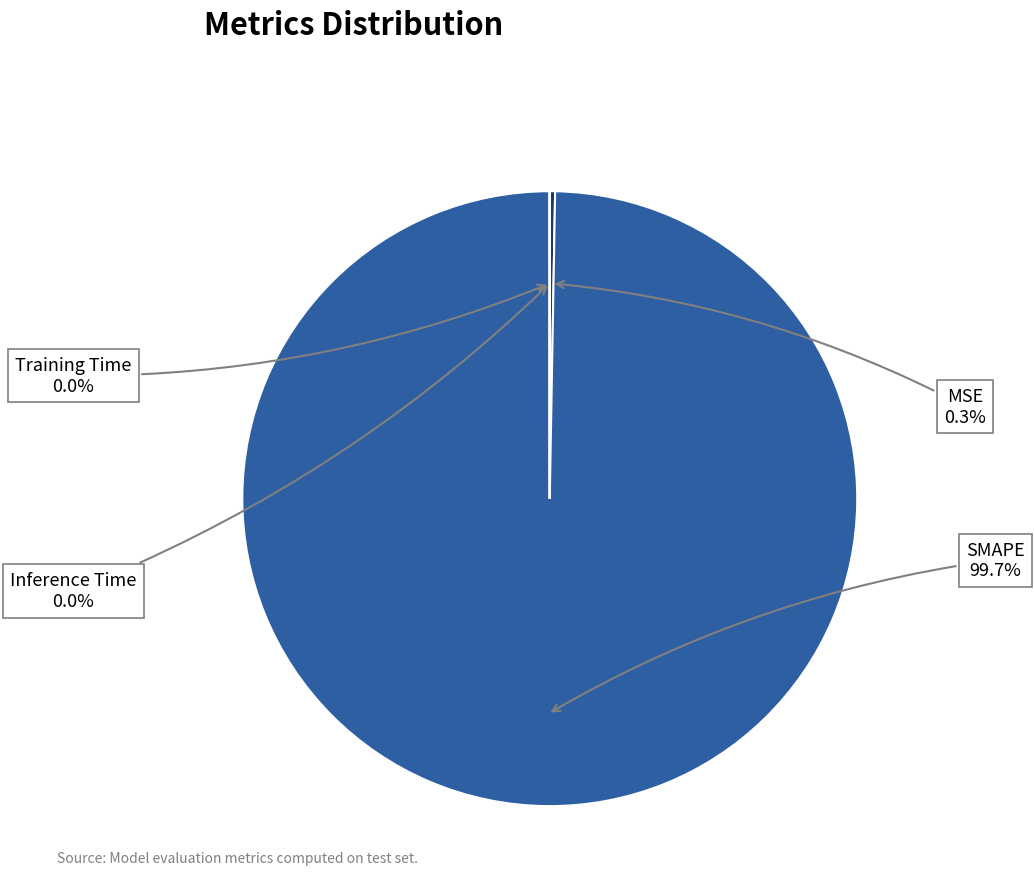

Rank the categories by value from lowest to highest.

Inference Time, Training Time, MSE, SMAPE